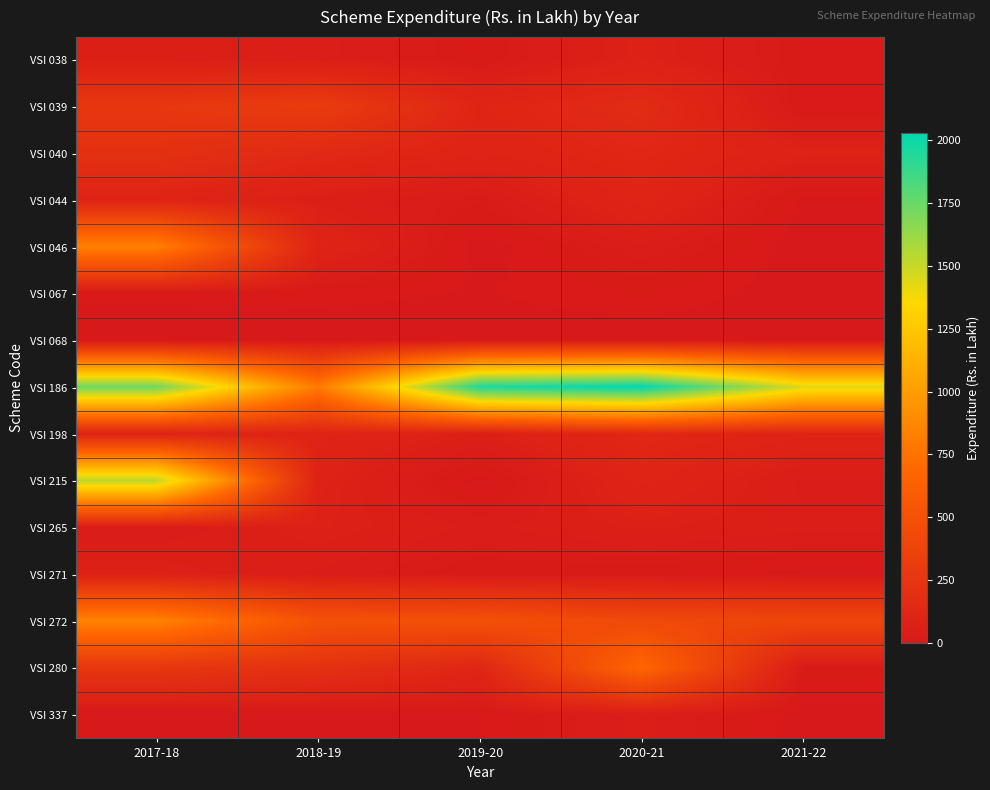

Reading left to right, extract all data points from this chart.

VSI 038: 2017-18=58.9	2018-19=48.4	2019-20=14.1	2020-21=72.3	2021-22=15.0
VSI 039: 2017-18=262.8	2018-19=308.2	2019-20=109.2	2020-21=165.0	2021-22=10.1
VSI 040: 2017-18=204.7	2018-19=146.5	2019-20=95.2	2020-21=128.4	2021-22=77.9
VSI 044: 2017-18=100.1	2018-19=53.1	2019-20=25.5	2020-21=105.3	2021-22=4.2
VSI 046: 2017-18=839.0	2018-19=99.0	2019-20=0.0	2020-21=40.0	2021-22=0.0
VSI 067: 2017-18=10.2	2018-19=11.2	2019-20=7.2	2020-21=16.0	2021-22=1.6
VSI 068: 2017-18=0.2	2018-19=0.2	2019-20=0.2	2020-21=0.1	2021-22=0.0
VSI 186: 2017-18=1736.8	2018-19=800.0	2019-20=1948.8	2020-21=2031.0	2021-22=1440.0
VSI 198: 2017-18=87.9	2018-19=100.0	2019-20=59.8	2020-21=133.3	2021-22=99.6
VSI 215: 2017-18=1533.0	2018-19=80.0	2019-20=0.0	2020-21=100.0	2021-22=40.0
VSI 265: 2017-18=30.0	2018-19=70.0	2019-20=40.0	2020-21=62.0	2021-22=47.5
VSI 271: 2017-18=70.9	2018-19=40.0	2019-20=13.7	2020-21=15.0	2021-22=2.9
VSI 272: 2017-18=848.4	2018-19=500.0	2019-20=492.8	2020-21=420.0	2021-22=399.3
VSI 280: 2017-18=254.9	2018-19=210.7	2019-20=116.5	2020-21=674.3	2021-22=21.8
VSI 337: 2017-18=0.0	2018-19=0.0	2019-20=7.5	2020-21=47.8	2021-22=0.0